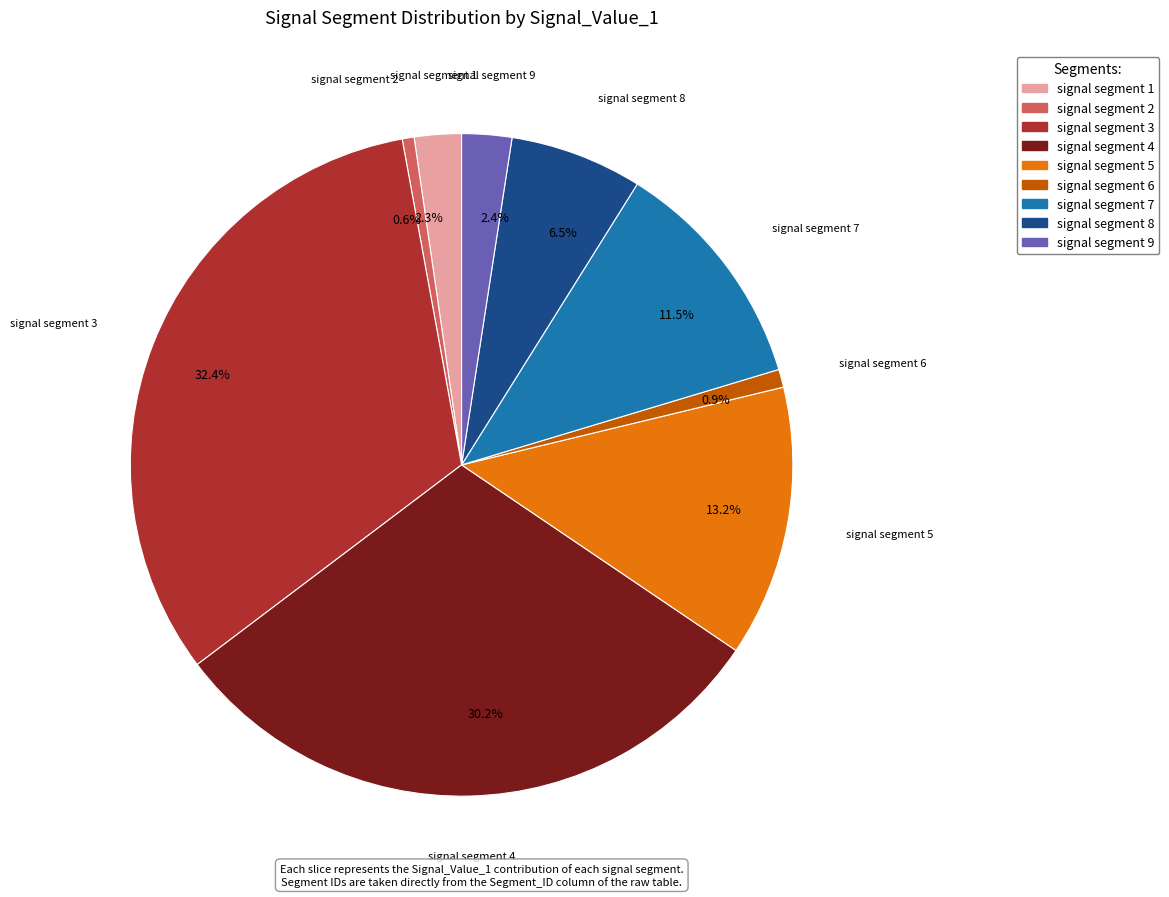

Does any single category account for the majority?

No